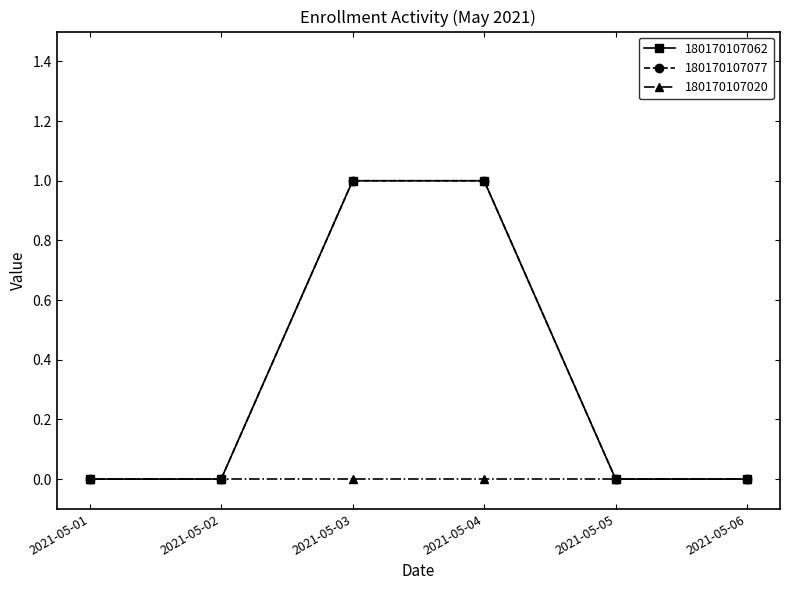

Is this an area chart (filled region under the line)?

No